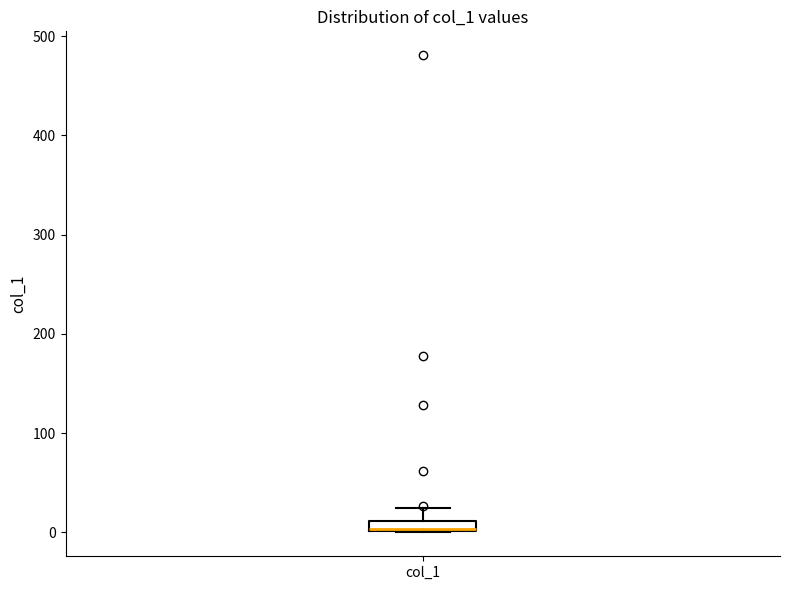

Where is the lower edge of the box for col_1 on the y-axis? The values are not printed on the chart, so give them approximately, as read against the axis.

0